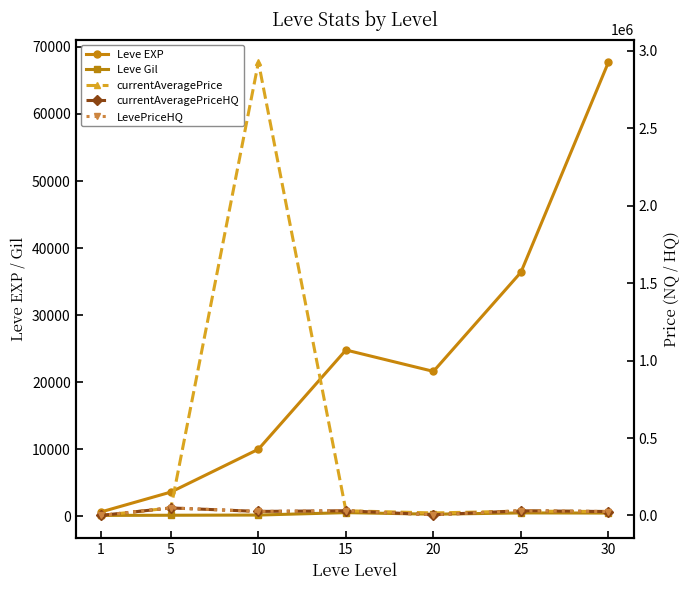

True or false: Leve EXP has a value of 9990.0 at 10.

True